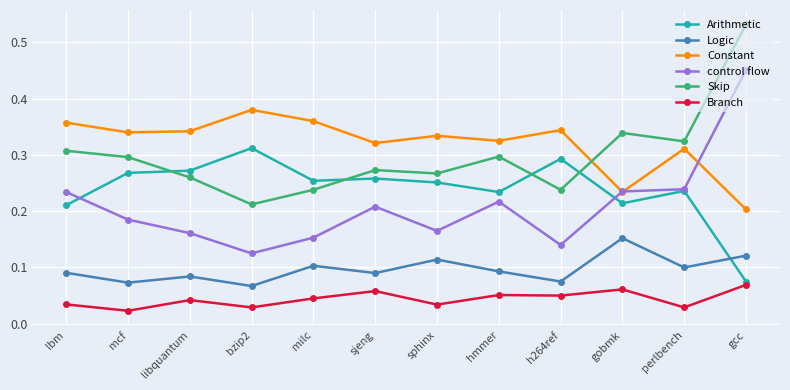

Where is the first local minimum for Branch?

mcf